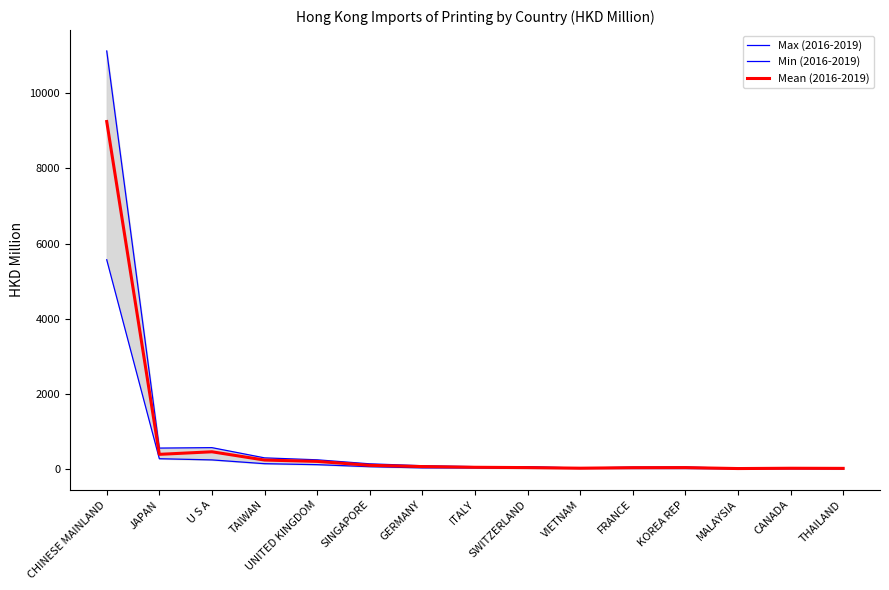

What is the lowest value of the Min (2016-2019) series?

5.9